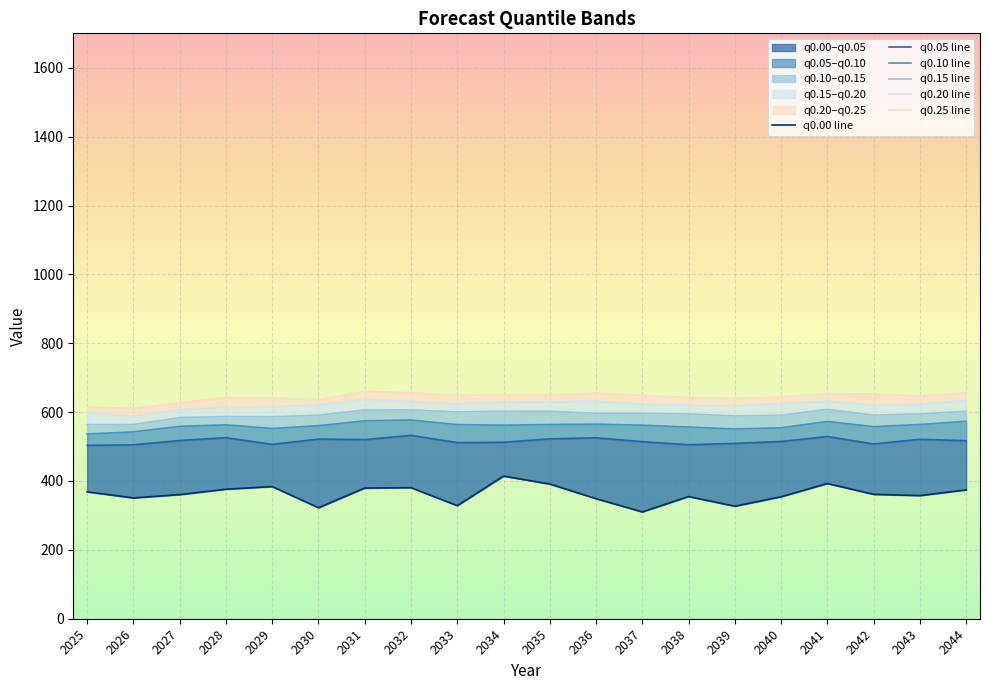

The q0.05 line series shows 509.2 at 2039. True or false?

True